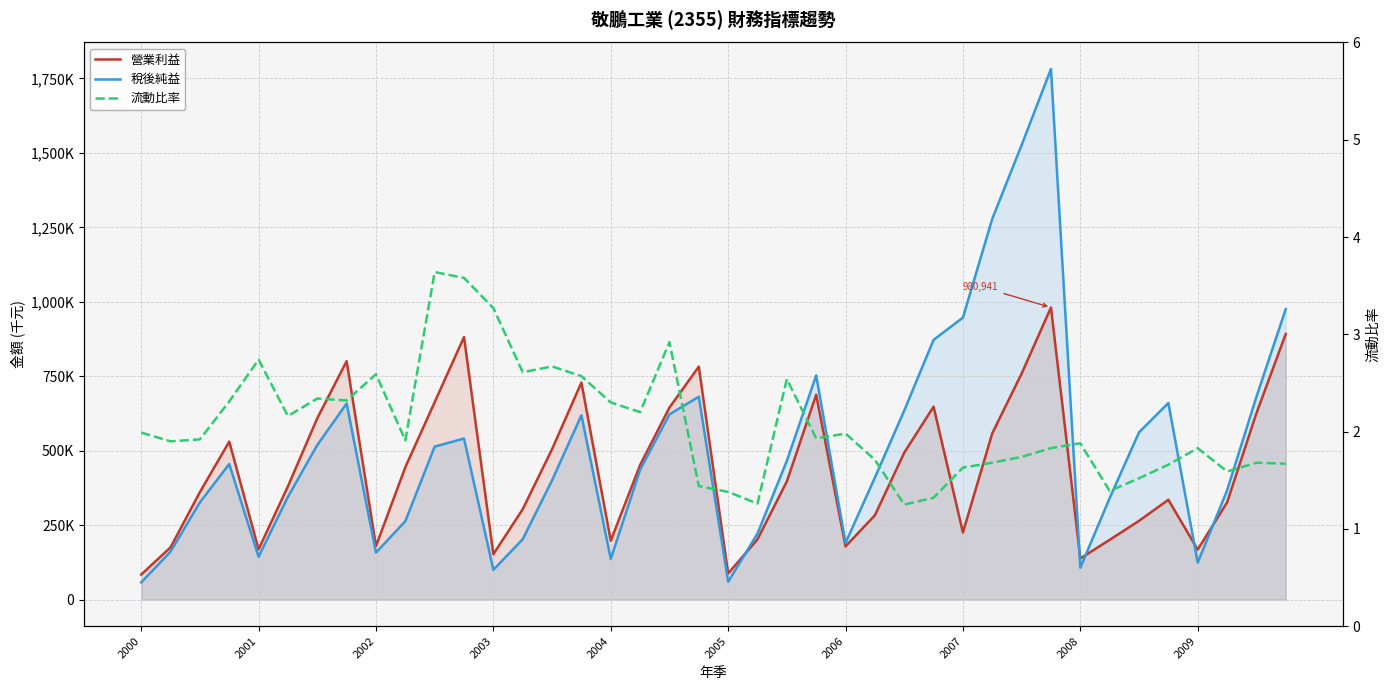

Rank the series by their maximum value, from lowest to highest.

流動比率, 營業利益, 稅後純益